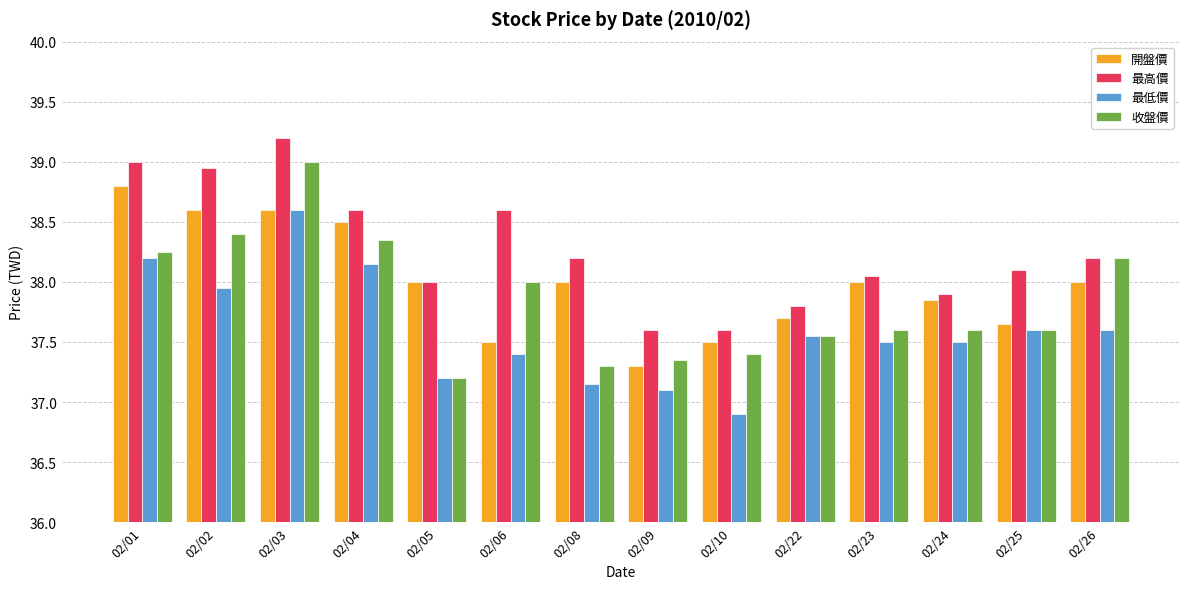

What is the difference between the maximum and minimum values in the 最高價 series?

1.6